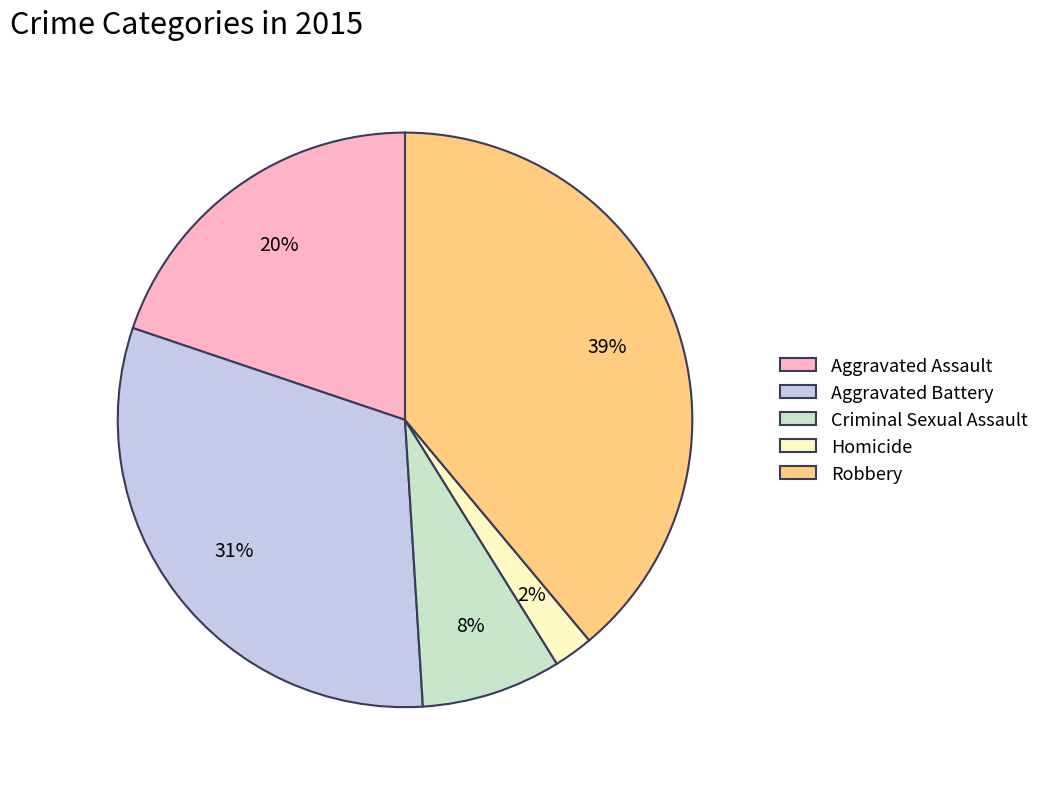

The Aggravated Battery slice represents 23% of the pie. True or false?

False